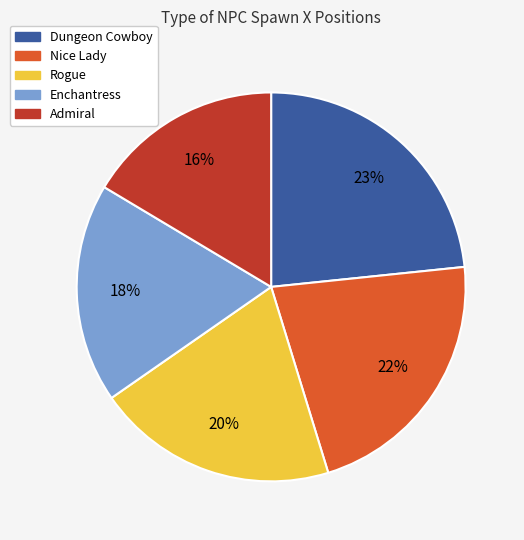

How many slices are in this pie chart?

5